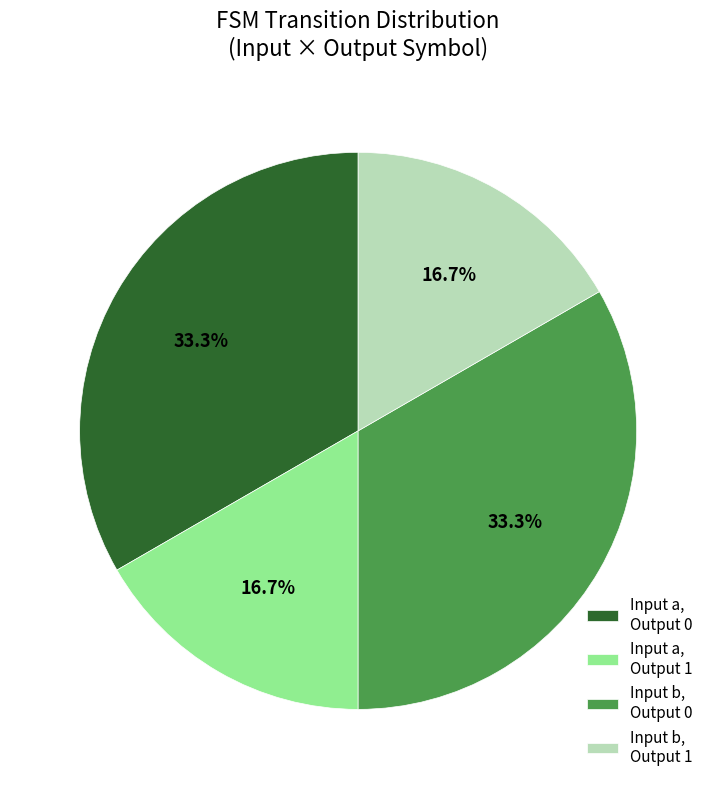

What is the ratio of the value at Input b, Output 1 to the value at Input b, Output 0?

0.5